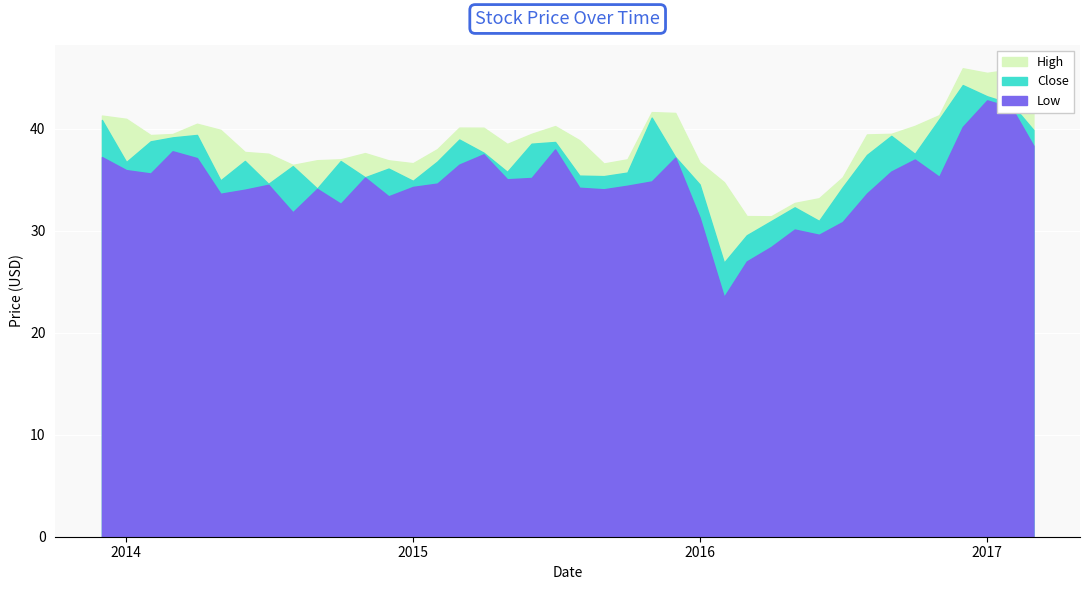

Rank the categories by Close value from lowest to highest.

2016-02-01, 2016-03-01, 2016-04-01, 2016-06-01, 2016-05-01, 2014-09-01, 2016-07-01, 2016-01-01, 2014-07-01, 2015-01-01, 2014-05-01, 2014-11-01, 2015-09-01, 2015-08-01, 2015-10-01, 2015-05-01, 2014-12-01, 2014-08-01, 2014-01-01, 2015-02-01, 2014-10-01, 2014-06-01, 2015-12-01, 2016-08-01, 2016-10-01, 2015-04-01, 2015-06-01, 2015-07-01, 2014-02-01, 2015-03-01, 2014-03-01, 2016-09-01, 2014-04-01, 2017-03-01, 2013-12-01, 2016-11-01, 2015-11-01, 2017-02-01, 2017-01-01, 2016-12-01